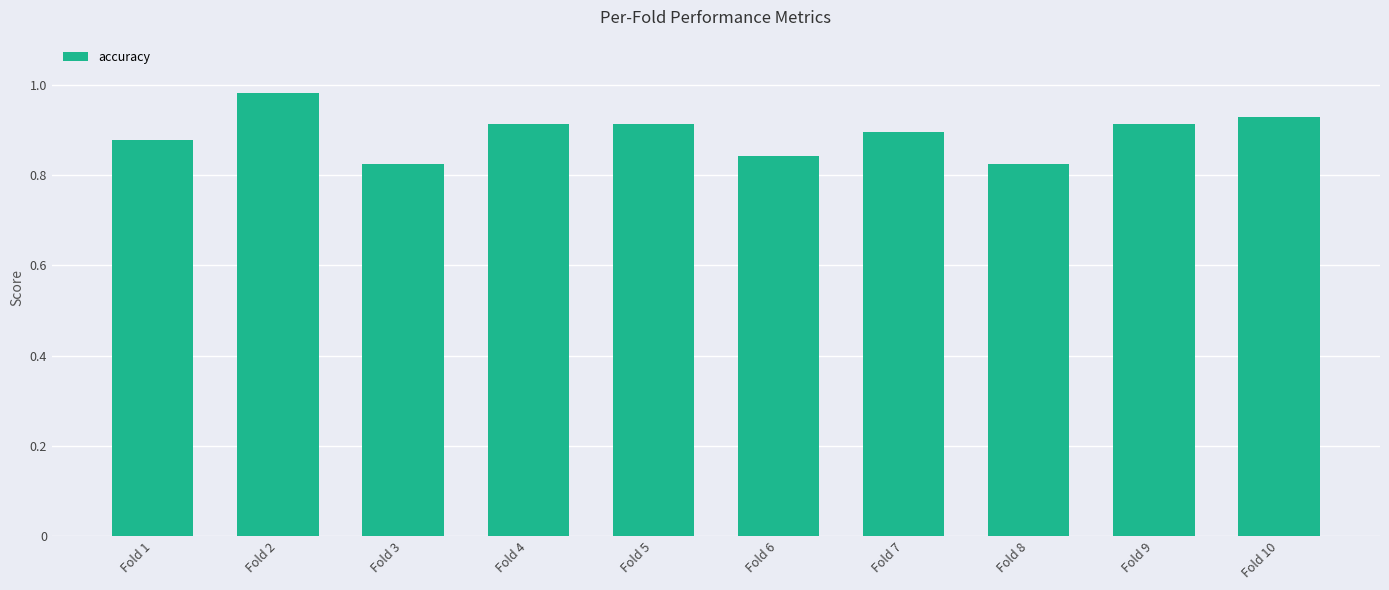

Between Fold 3 and Fold 5, which is larger?

Fold 5